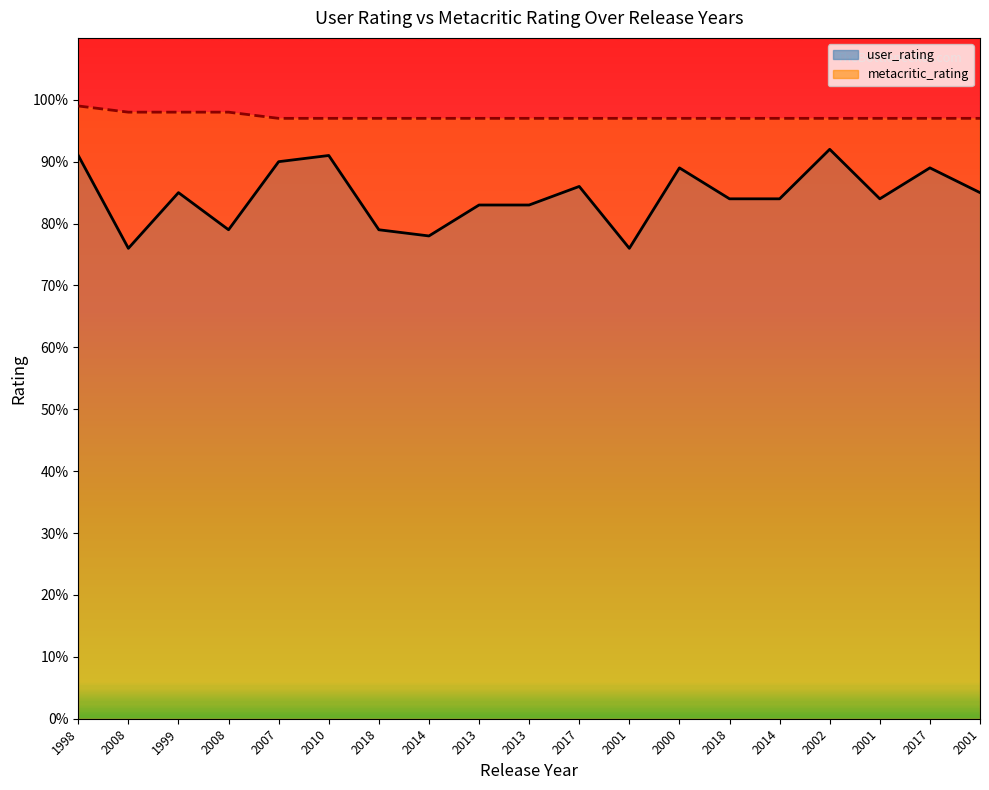

Reading left to right, transcribe all the data shown in this chart.

user_rating (line): 91	76	85	79	90	91	79	78	83	83	86	76	89	84	84	92	84	89	85
metacritic_rating (line): 99	98	98	98	97	97	97	97	97	97	97	97	97	97	97	97	97	97	97